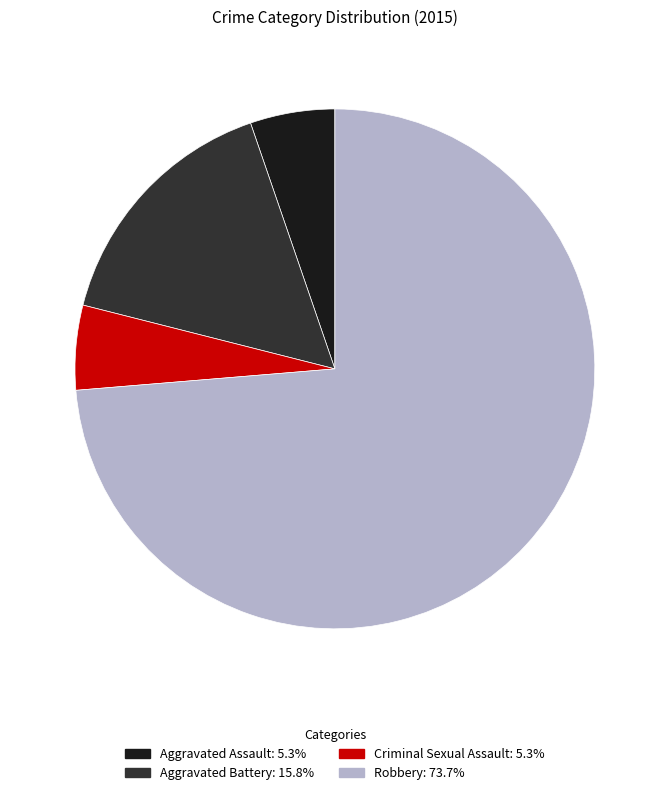

Is Robbery the majority of the pie?

Yes